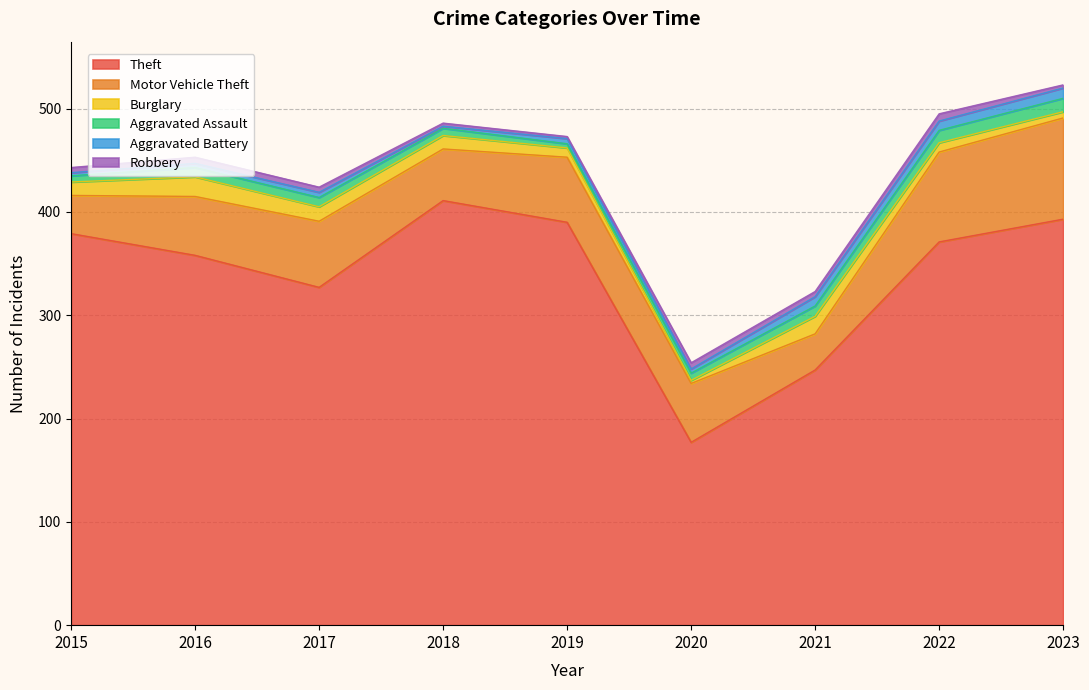

Does the chart have visible grid lines?

Yes